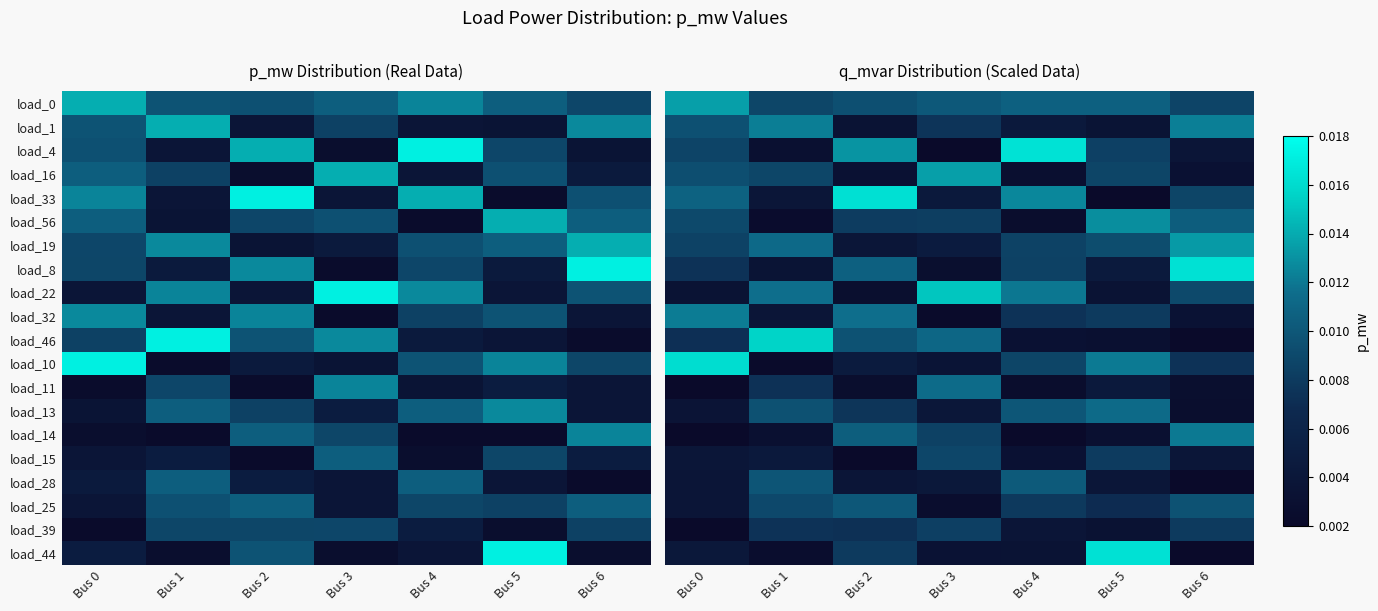

At which category is the sum across all series the highest?

Bus 2